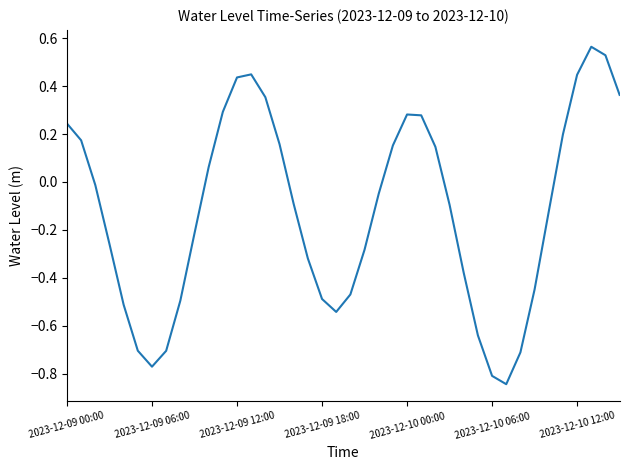

What is the difference between the maximum and minimum values?

1.4